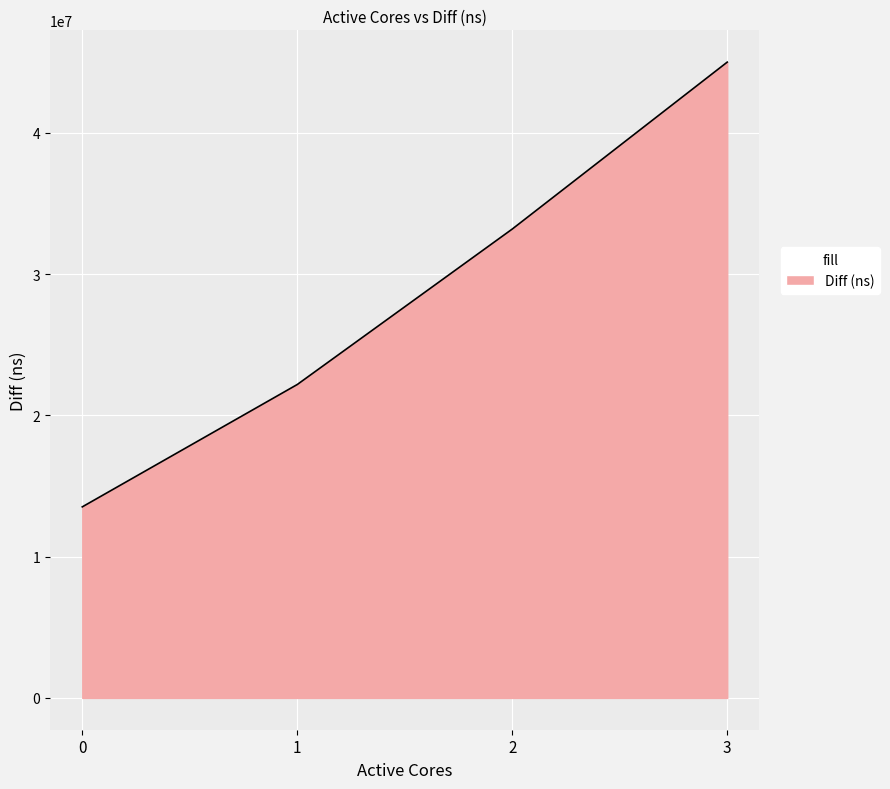

What is the change in value from 0 to 1?

+8661055